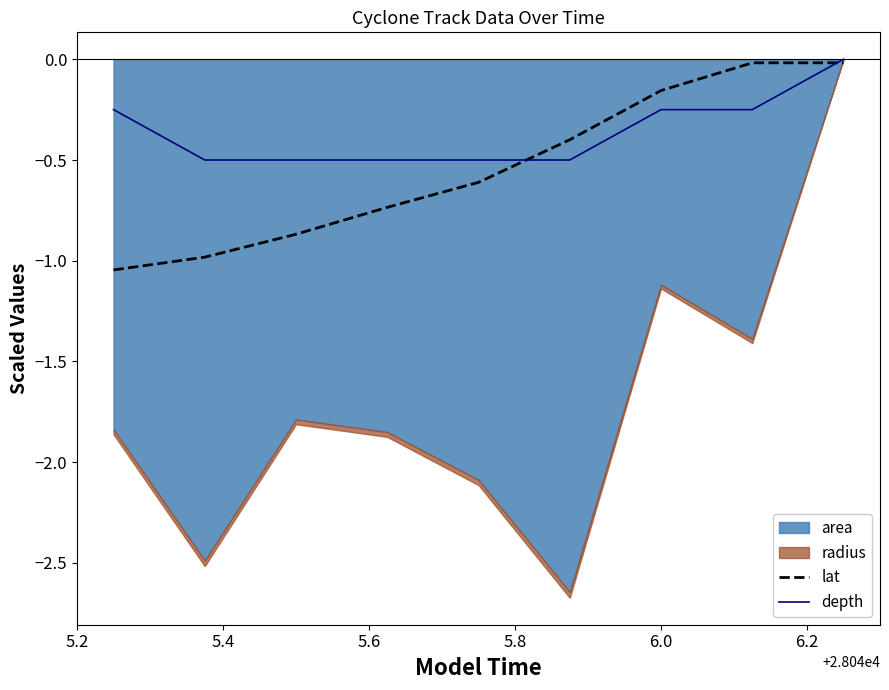

What is the total value across all series at 5.8?

-1.2